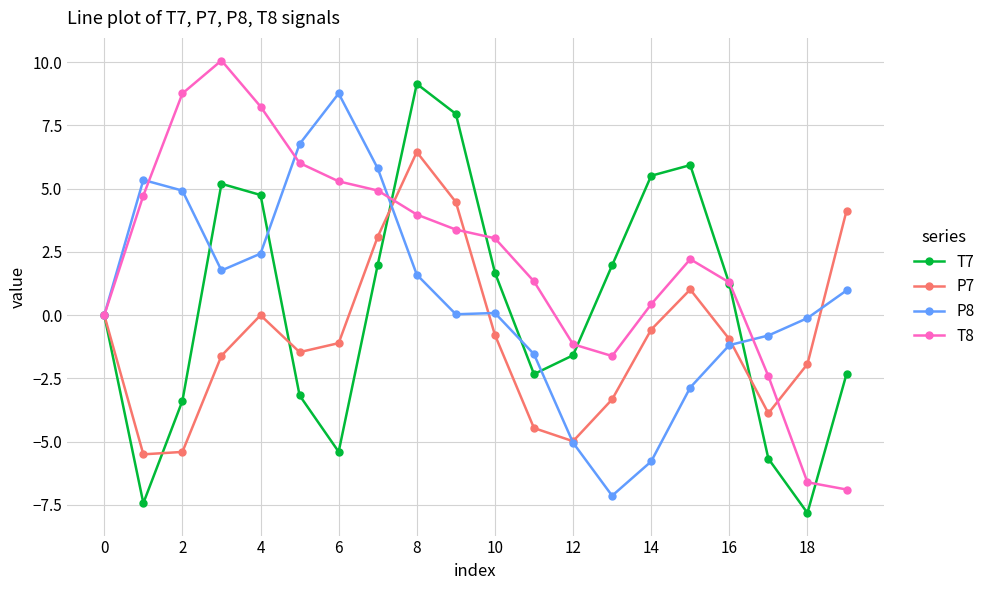

How many lines are shown in the chart?

4